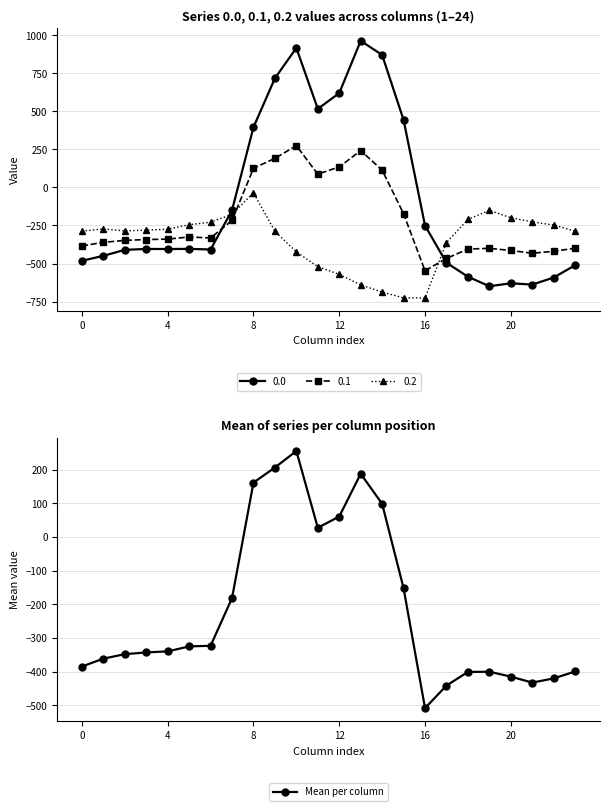

What is the label of the 12th point from the right?

12